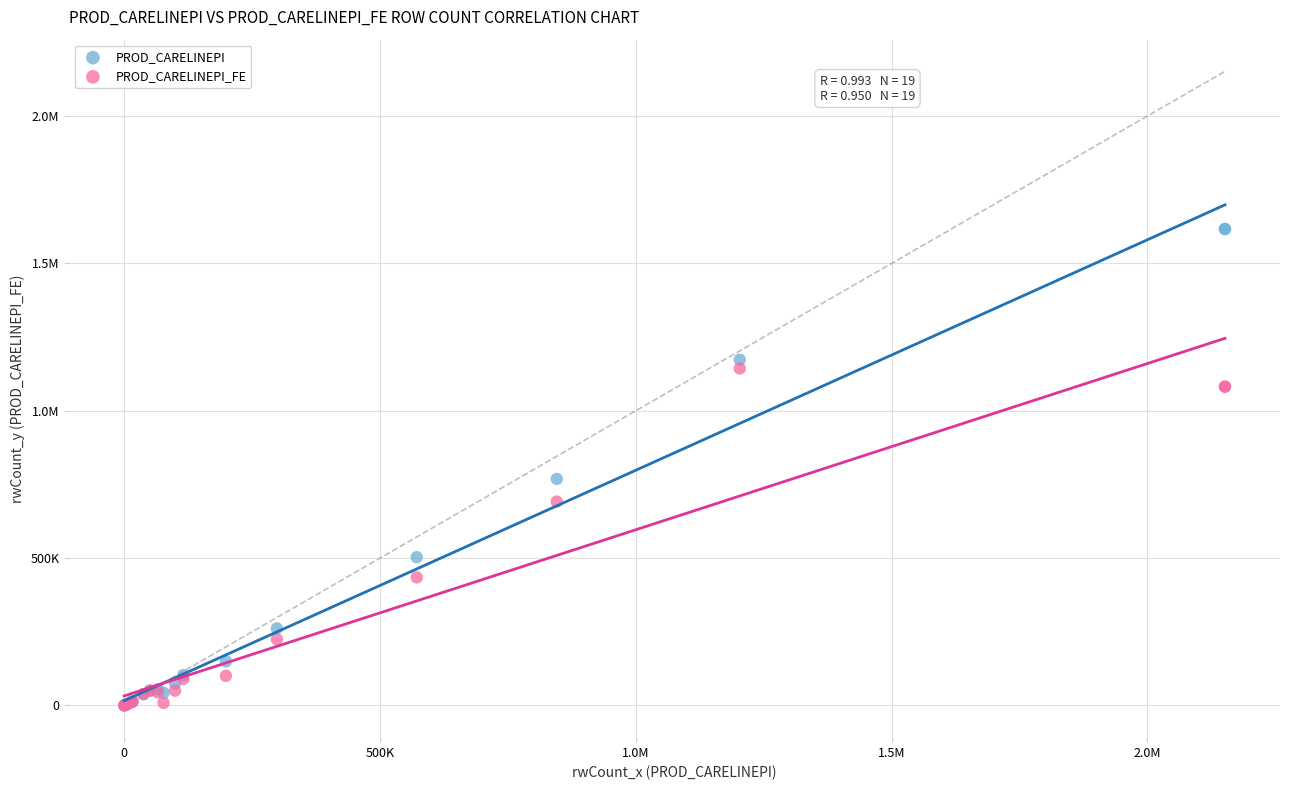

What are all the series names shown in the legend?

PROD_CARELINEPI, PROD_CARELINEPI_FE